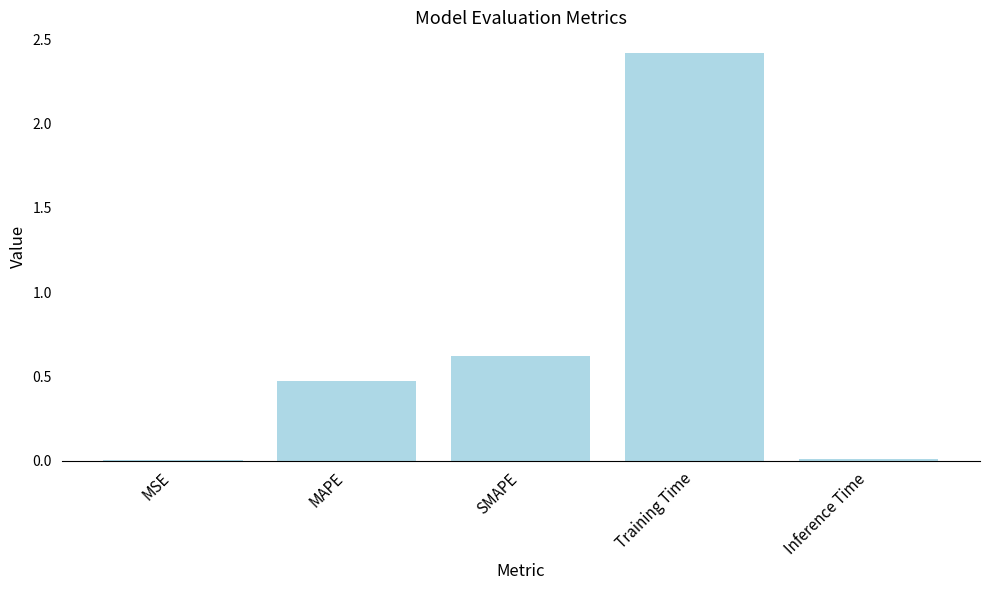

What is the approximate value at Training Time?

2.4